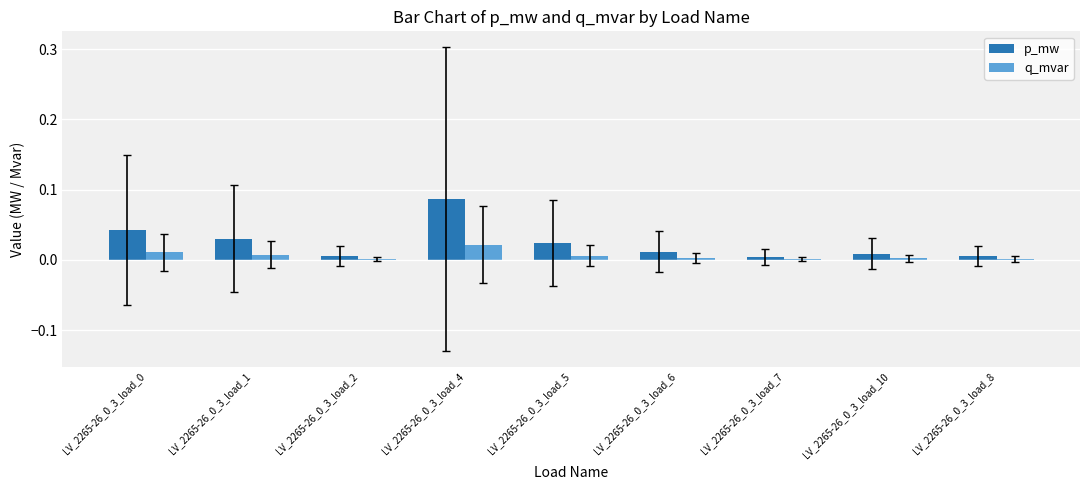

Which series changed the most between LV_2265-26_0_3_load_1 and LV_2265-26_0_3_load_7?

p_mw